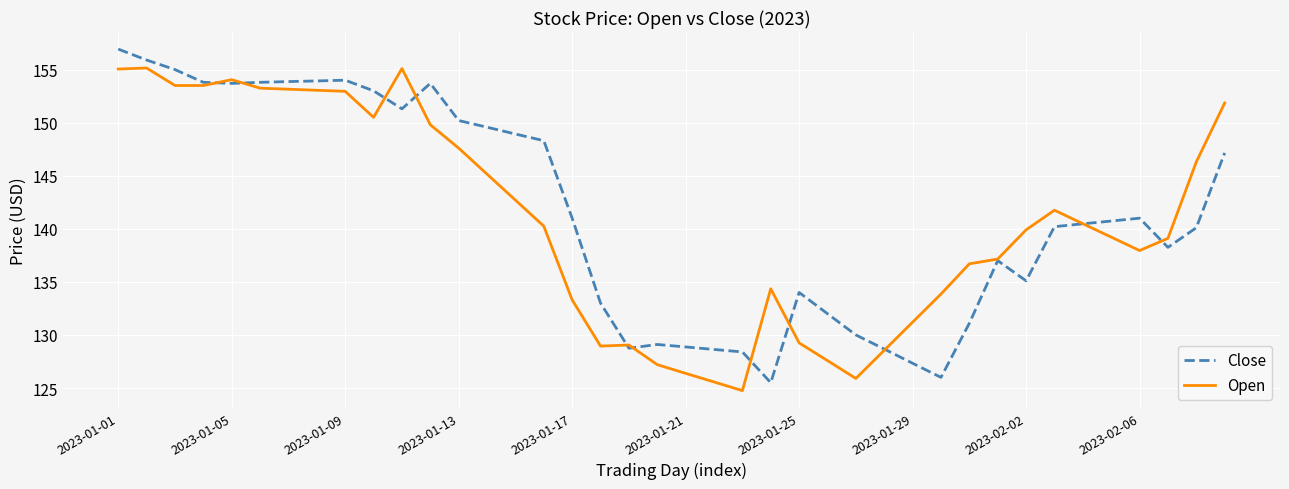

What is the maximum value for Close?

156.9